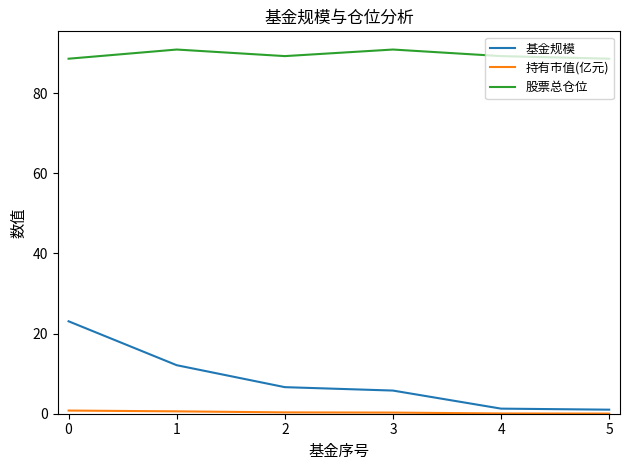

What is the sum of all 基金规模 values?

49.9